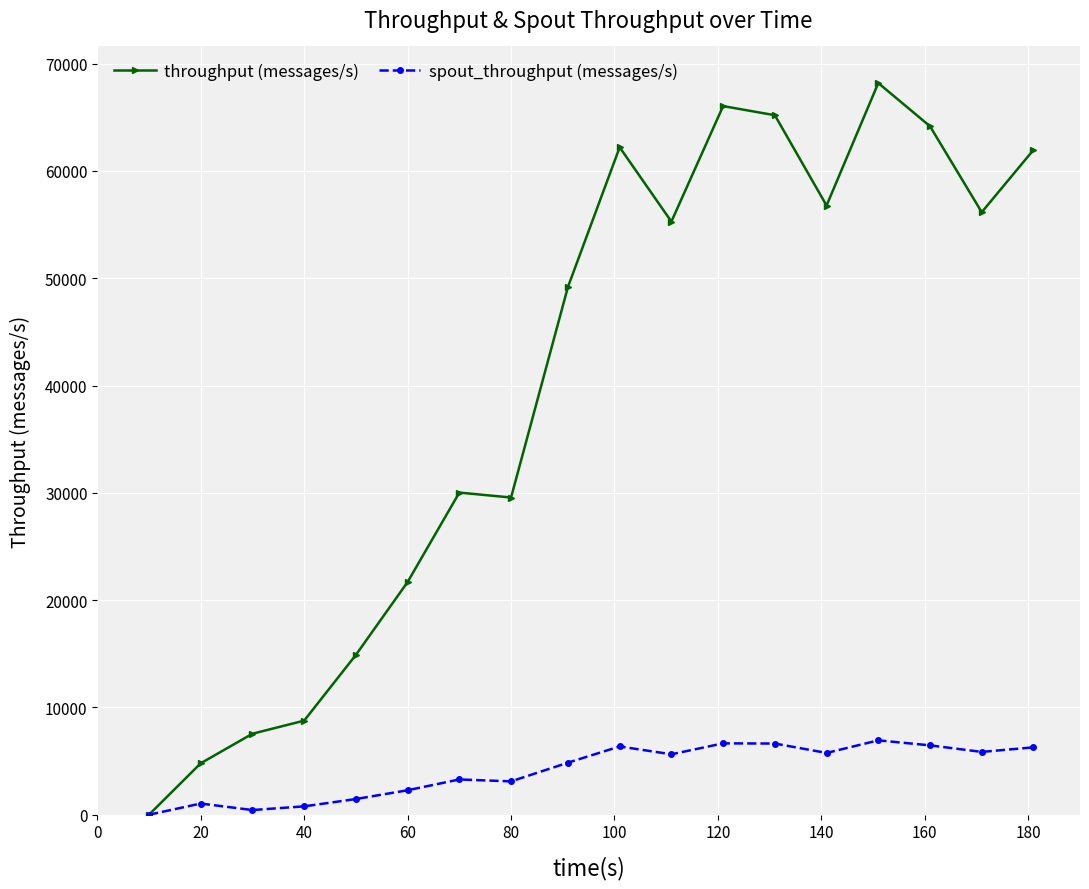

How many lines are shown in the chart?

2